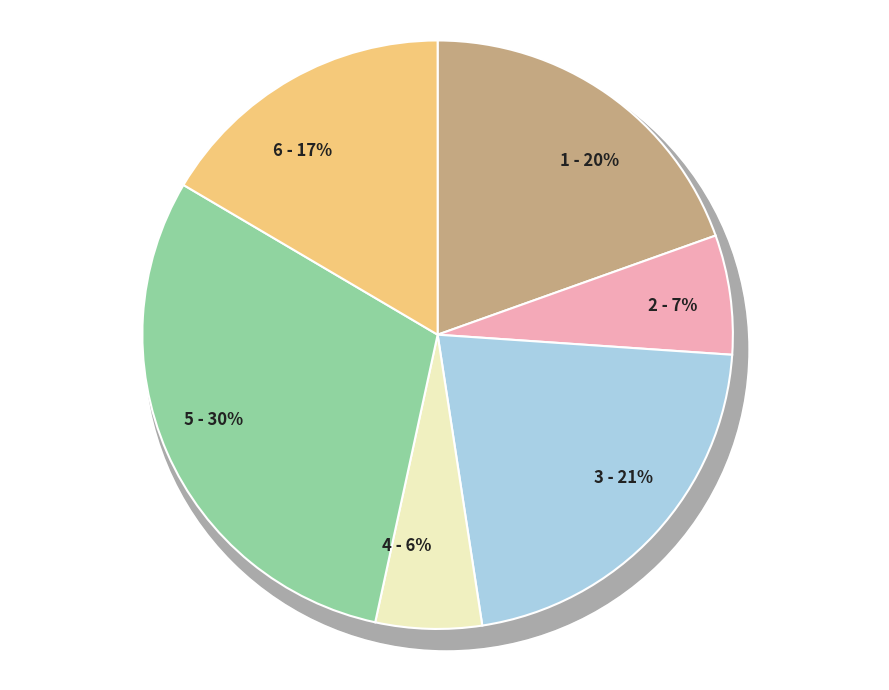

True or false: Léger (score HAZ entre -2 et -1) accounts for 1% of the total.

False